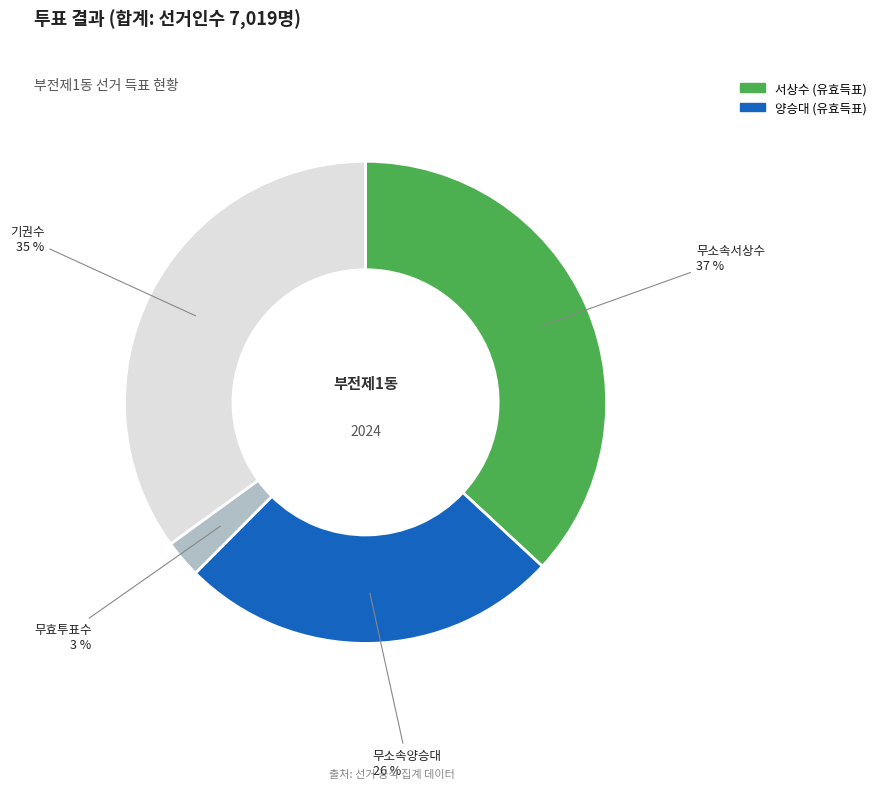

Count the number of slices in the pie.

4